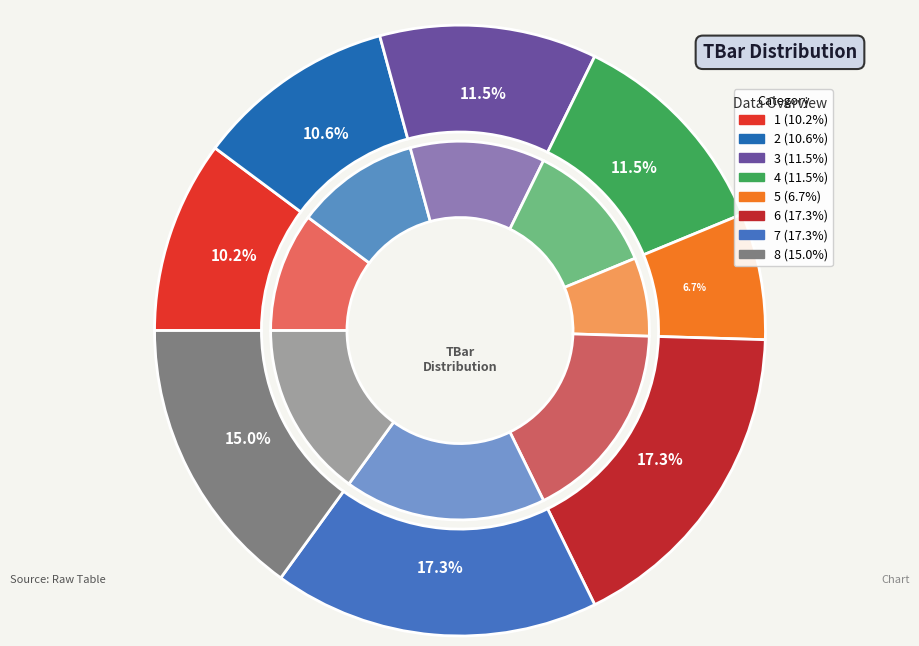

True or false: 8 accounts for 9% of the total.

False